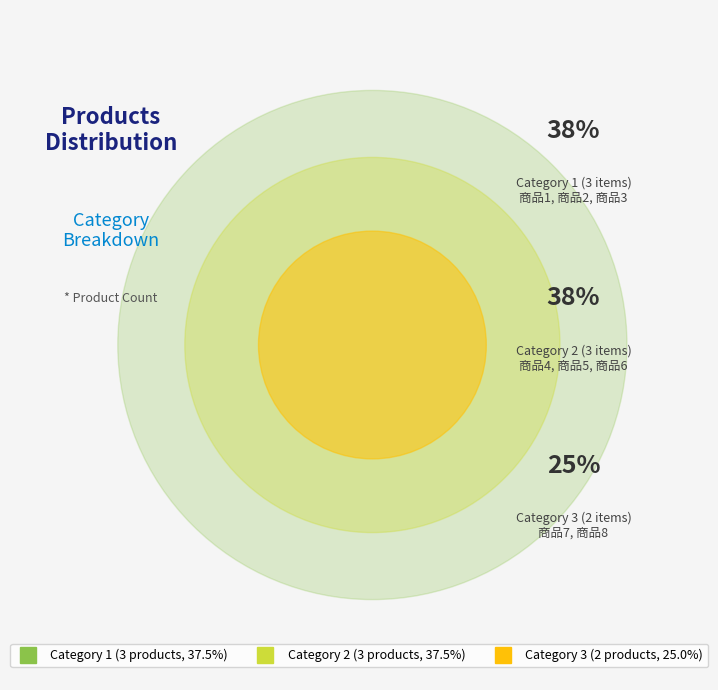

How much of the chart is everything except Category 2?

62.5%